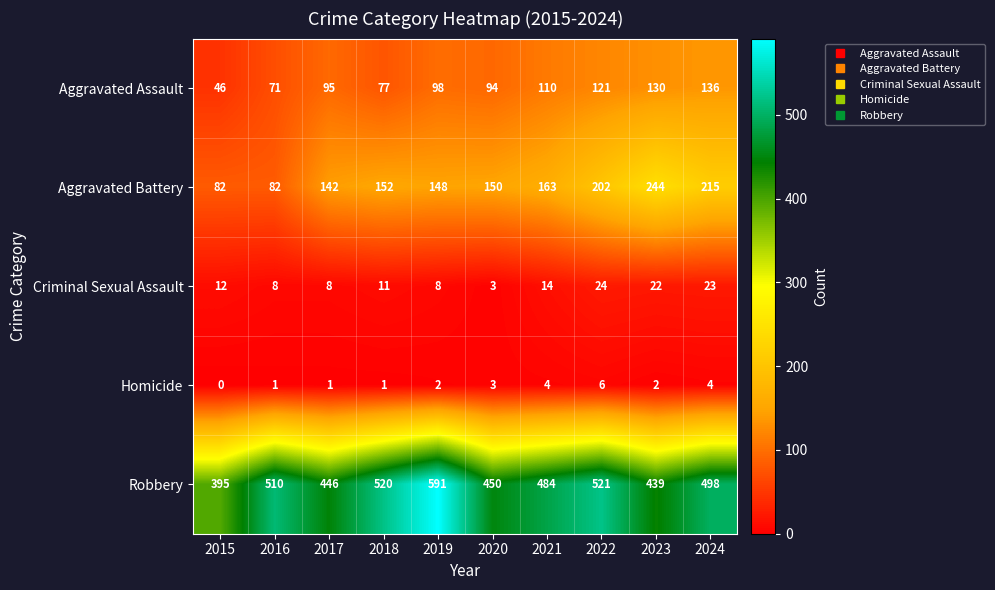

Which series has the largest range (max minus min)?

Robbery